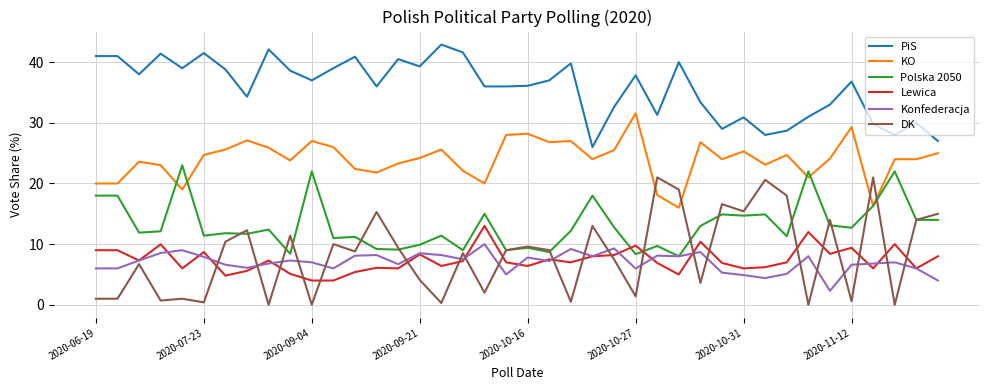

Which series has the largest range (max minus min)?

DK